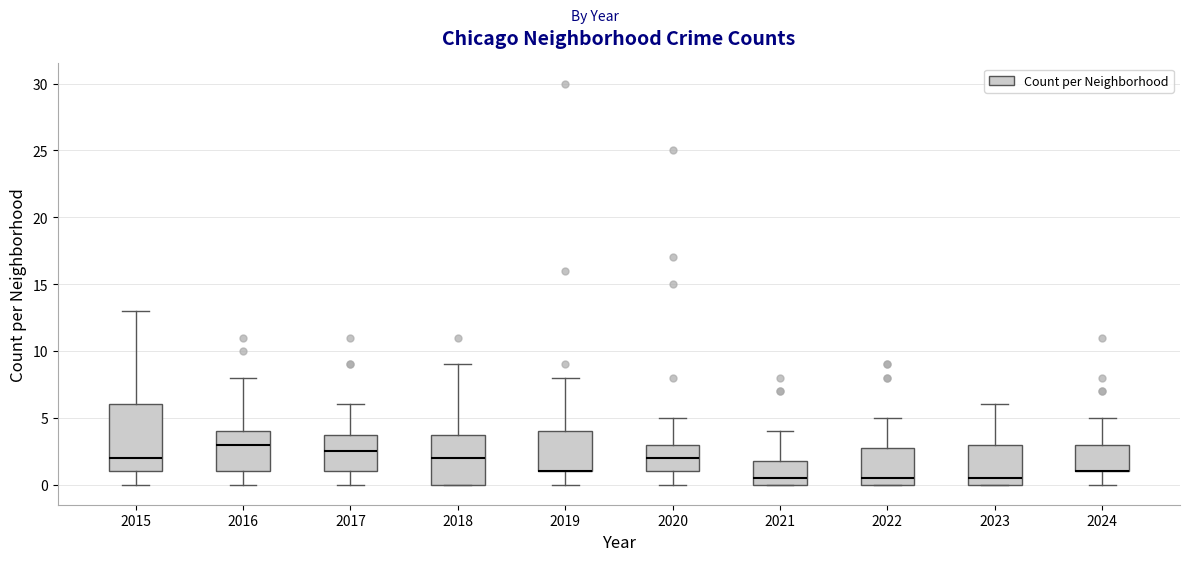

Reading left to right, transcribe this box plot: for each box, give where its median line is, the range the box spans, and where its two whiskers end, as read against the y-axis. The values are not printed on the chart, so give them approximately, as read against the axis.

2015: median 2.0, box 1.0 to 6.0, whiskers 0.0 to 13.0
2016: median 3.0, box 1.0 to 4.0, whiskers 0.0 to 8.0
2017: median 2.5, box 1.0 to 4.0, whiskers 0.0 to 6.0
2018: median 2.0, box 0.0 to 4.0, whiskers 0.0 to 9.0
2019: median 1.0 (drawn on the box's lower edge), box 1.0 to 4.0, whiskers 0.0 to 8.0
2020: median 2.0, box 1.0 to 3.0, whiskers 0.0 to 5.0
2021: median 0.5, box 0.0 to 2.0, whiskers 0.0 to 4.0
2022: median 0.5, box 0.0 to 3.0, whiskers 0.0 to 5.0
2023: median 0.5, box 0.0 to 3.0, whiskers 0.0 to 6.0
2024: median 1.0 (drawn on the box's lower edge), box 1.0 to 3.0, whiskers 0.0 to 5.0